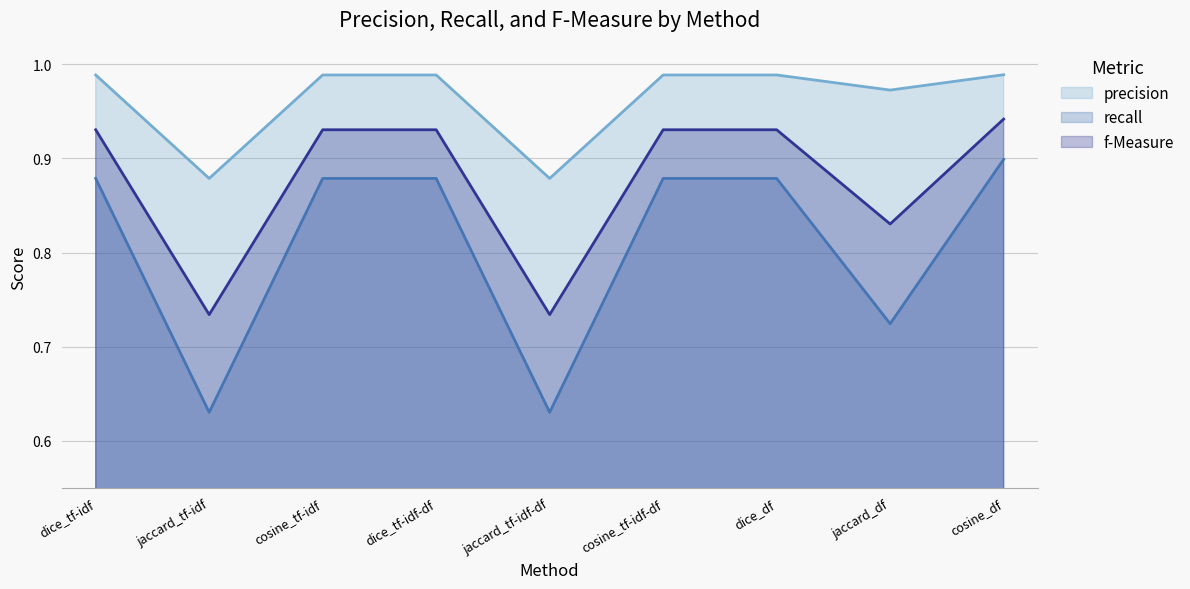

At how many categories does at least one series exceed 0?

9